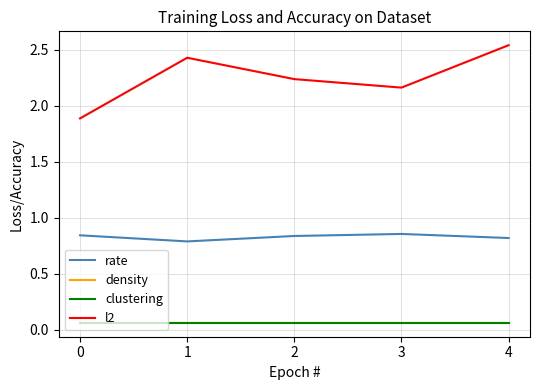

Which category has the highest value across all series?

4